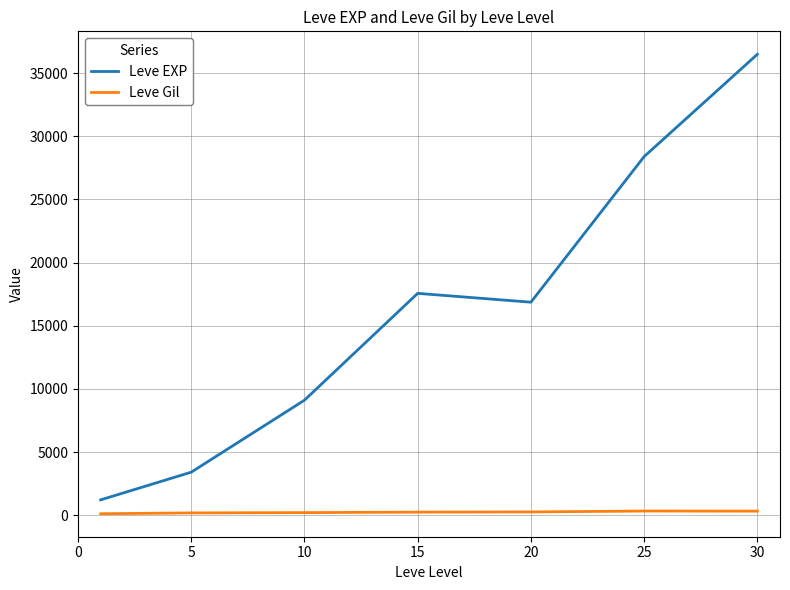

What is the difference between the maximum and second lowest values in the Leve Gil series?

149.7